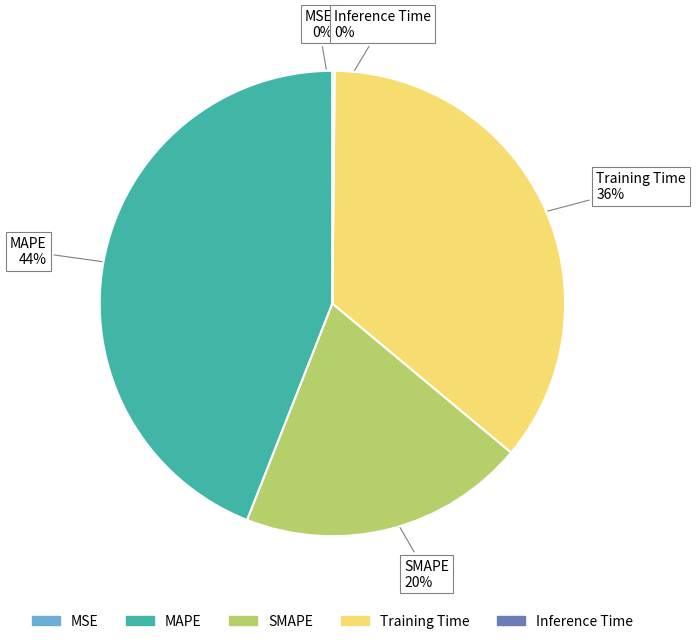

Do SMAPE and MAPE together represent more than half of the pie?

Yes